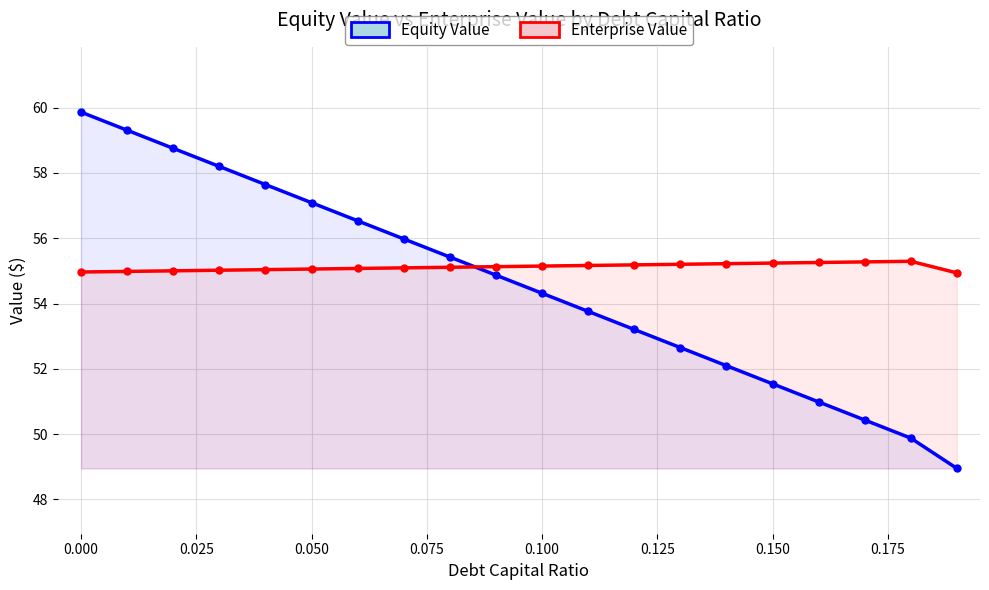

What is the average value of the Equity Value series?

54.6